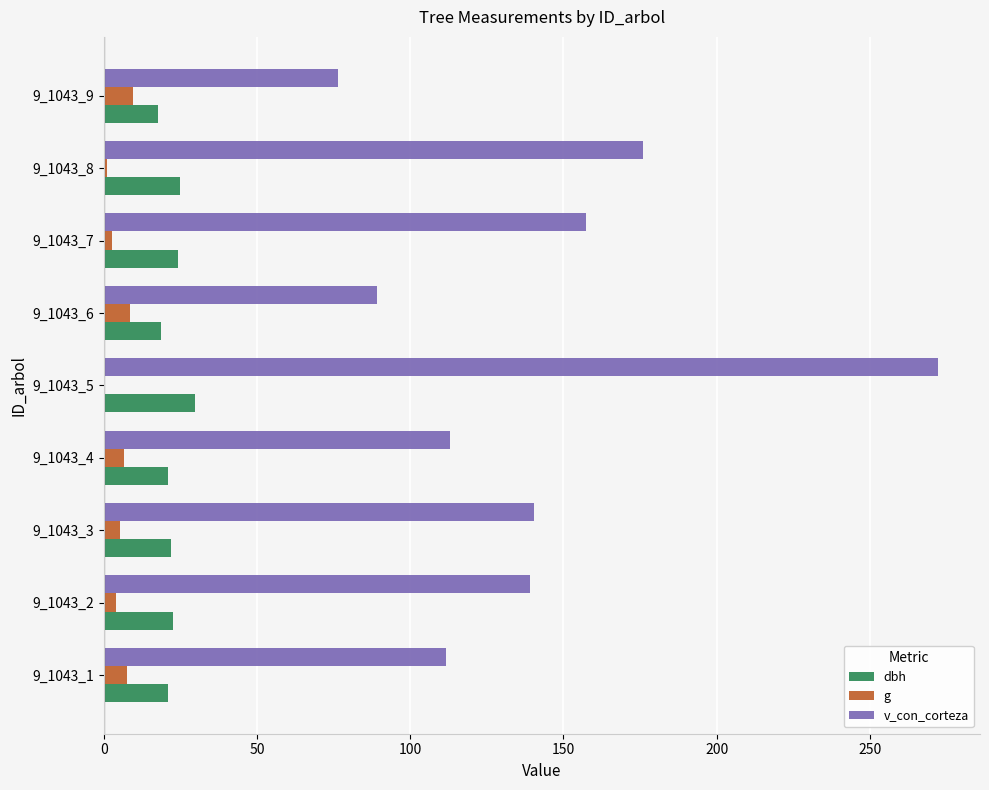

What is the sum of all g values?

44.8